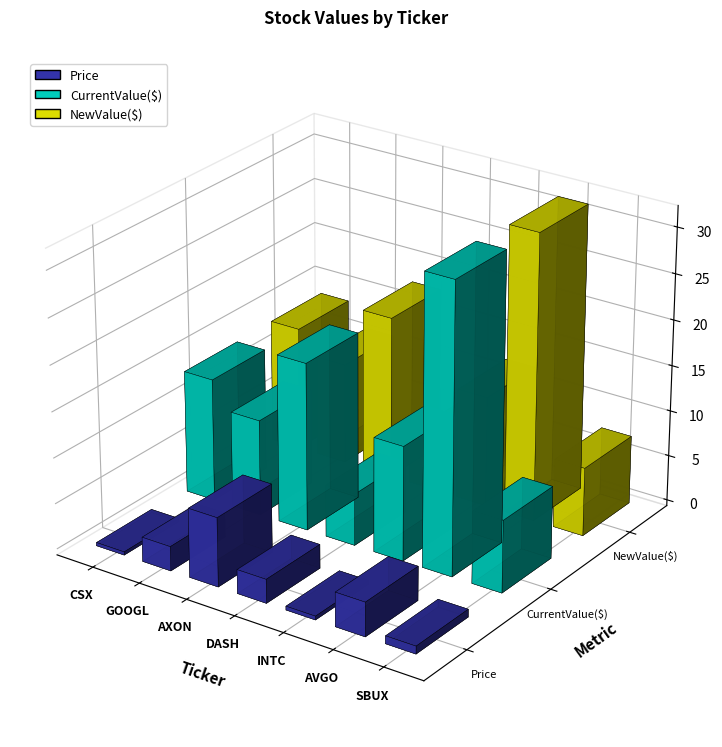

Is the value of NewValue($) at CSX greater than the value of CurrentValue($) at INTC?

Yes